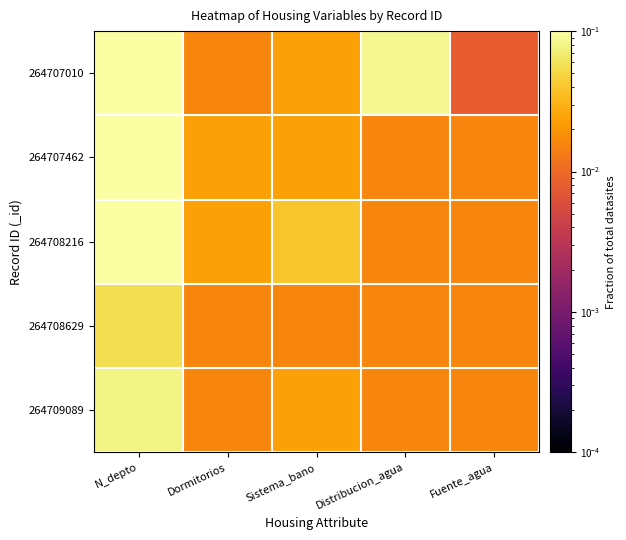

Rank the series by their maximum value, from highest to lowest.

264707462, 264708216, 264707010, 264709089, 264708629